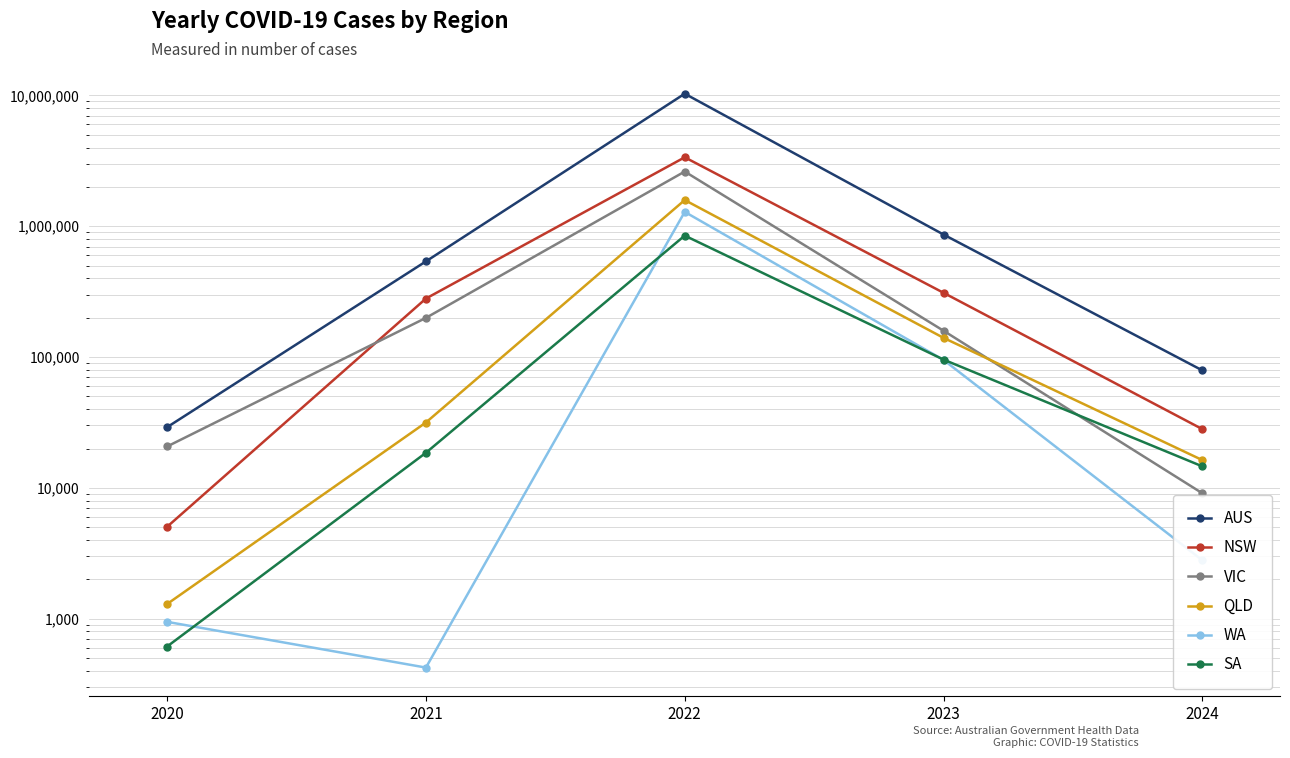

How many data points in NSW are less than 280240?

2